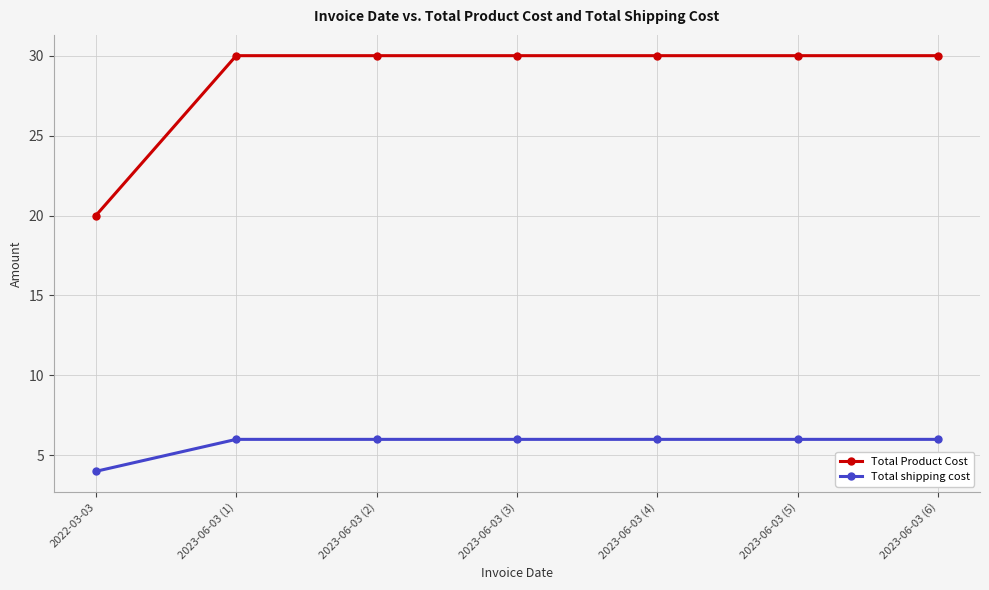

Read the Total shipping cost value at 2023-06-03 (2).

6